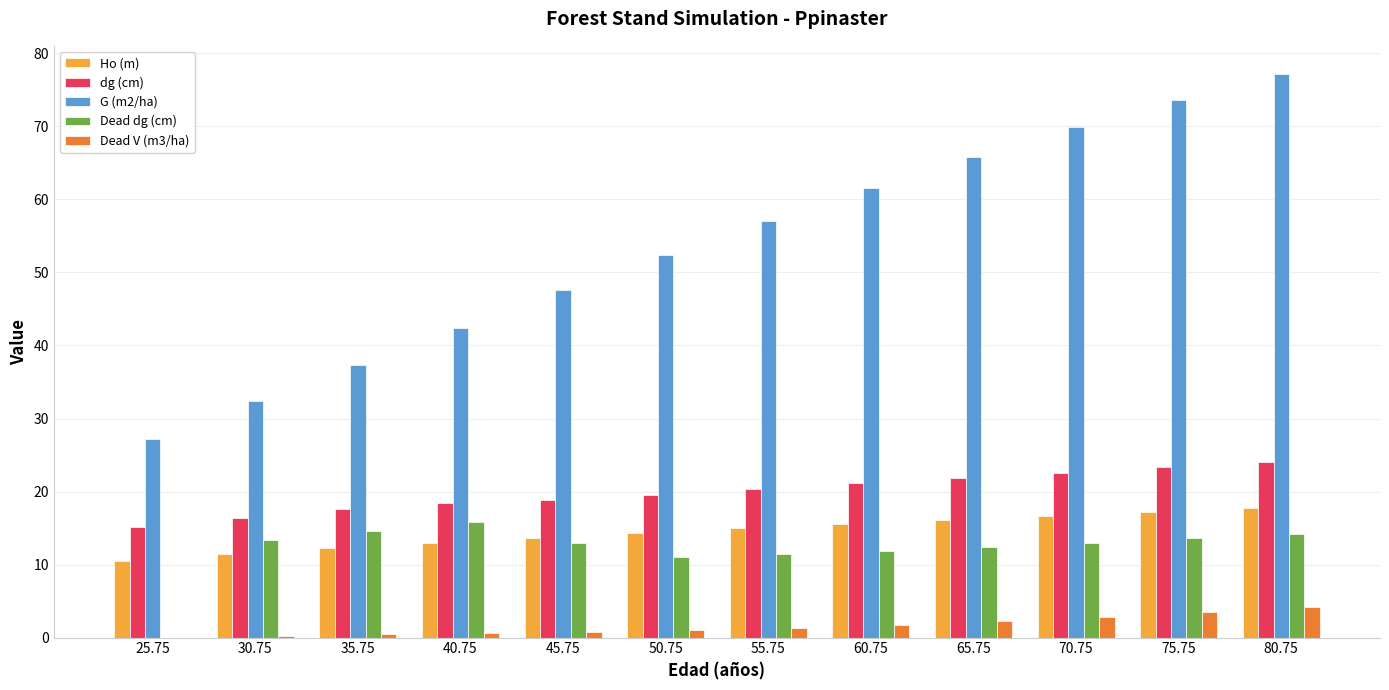

What is the maximum value for Dead dg (cm)?

15.8